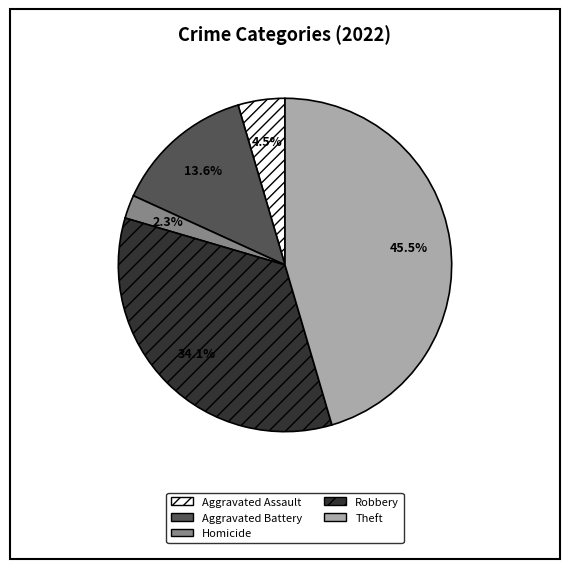

What is the ratio of the value at Aggravated Assault to the value at Homicide?

2.0